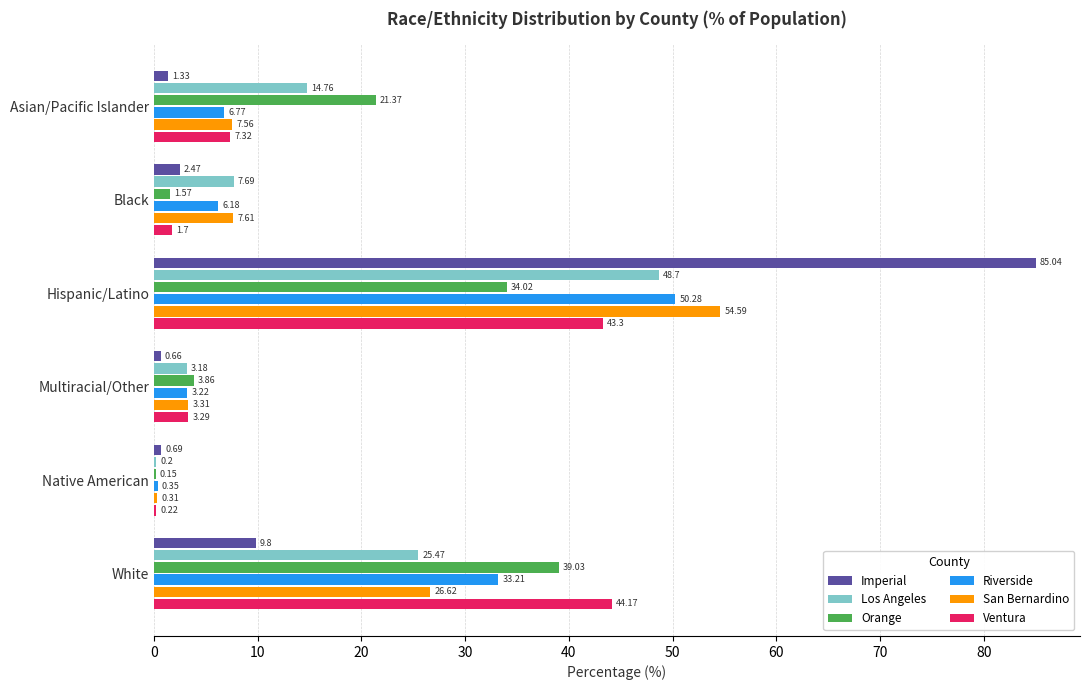

What is the greatest value displayed?

85.0